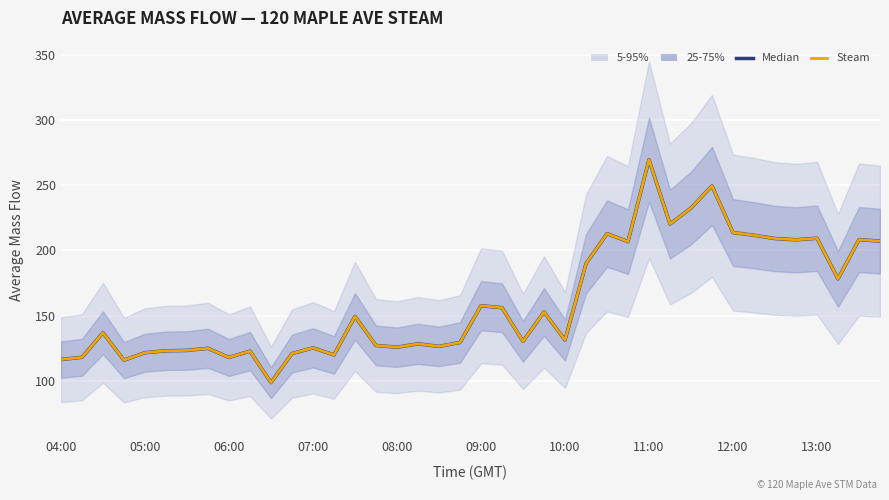

Reading left to right, transcribe all the data shown in this chart.

Median: 116.2	118.0	136.8	115.8	121.5	123.0	123.2	124.9	117.9	122.7	98.6	120.8	125.2	119.8	149.3	127.1	125.7	128.3	126.3	129.4	157.5	156.0	130.2	152.7	131.3	189.7	212.8	206.7	269.5	220.2	232.4	249.4	213.6	211.6	209.1	208.1	209.3	178.1	208.2	207.1
Steam: 116.2	118.0	136.8	115.8	121.5	123.0	123.2	124.9	117.9	122.7	98.6	120.8	125.2	119.8	149.3	127.1	125.7	128.3	126.3	129.4	157.5	156.0	130.2	152.7	131.3	189.7	212.8	206.7	269.5	220.2	232.4	249.4	213.6	211.6	209.1	208.1	209.3	178.1	208.2	207.1